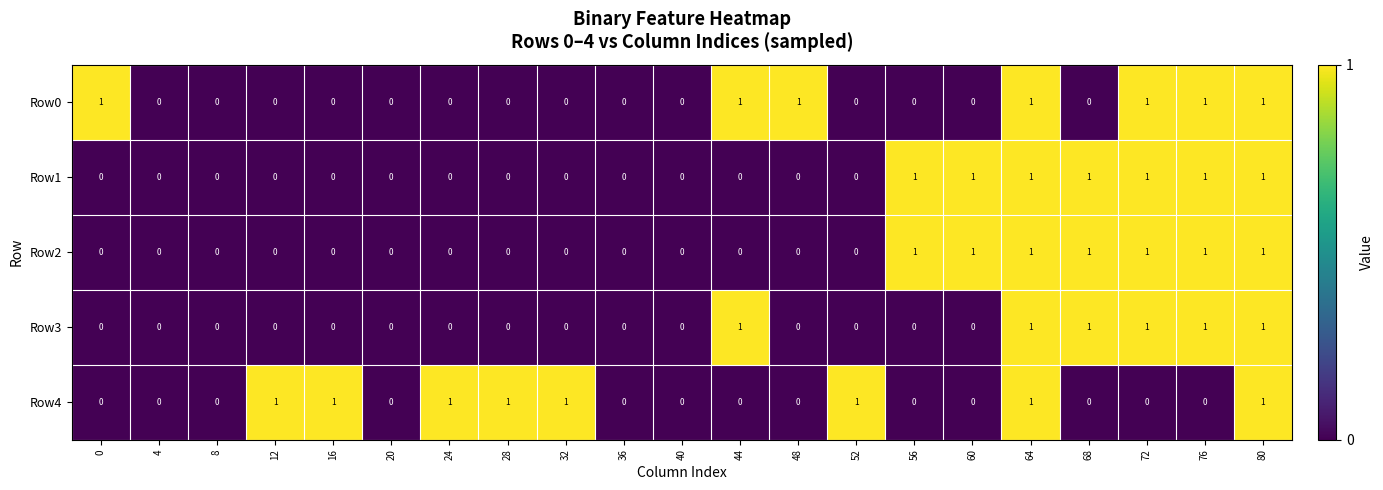

What is the sum of all Row3 values?

6